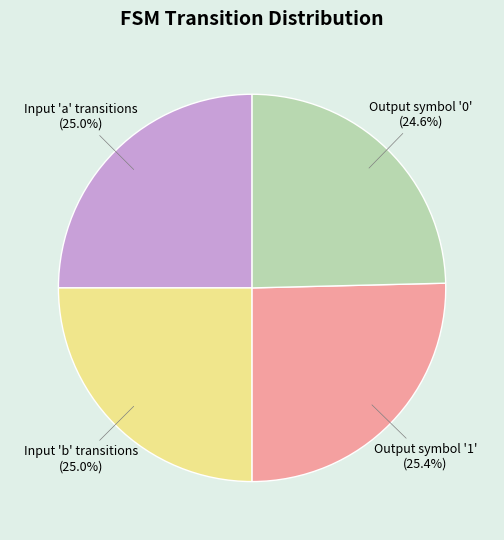

Approximately how many times larger is the value at Input 'a' transitions compared to Output symbol '1'?

1.0